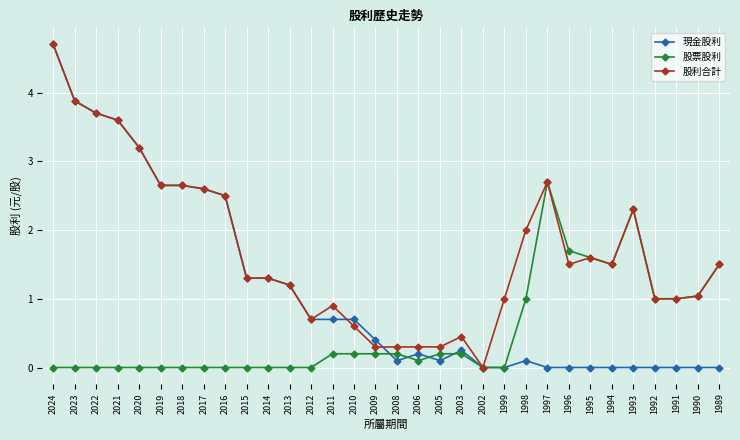

List the series in order of their overall mean, lowest first.

股票股利, 現金股利, 股利合計